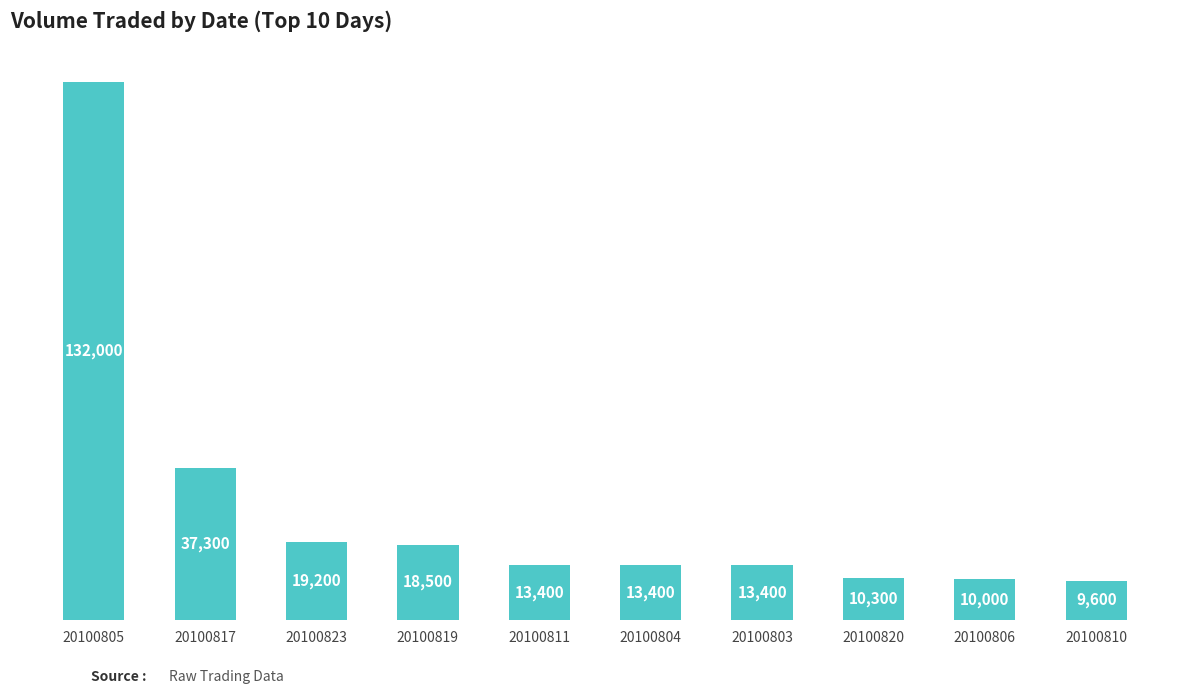

The value at 20100811 is 13400. True or false?

True